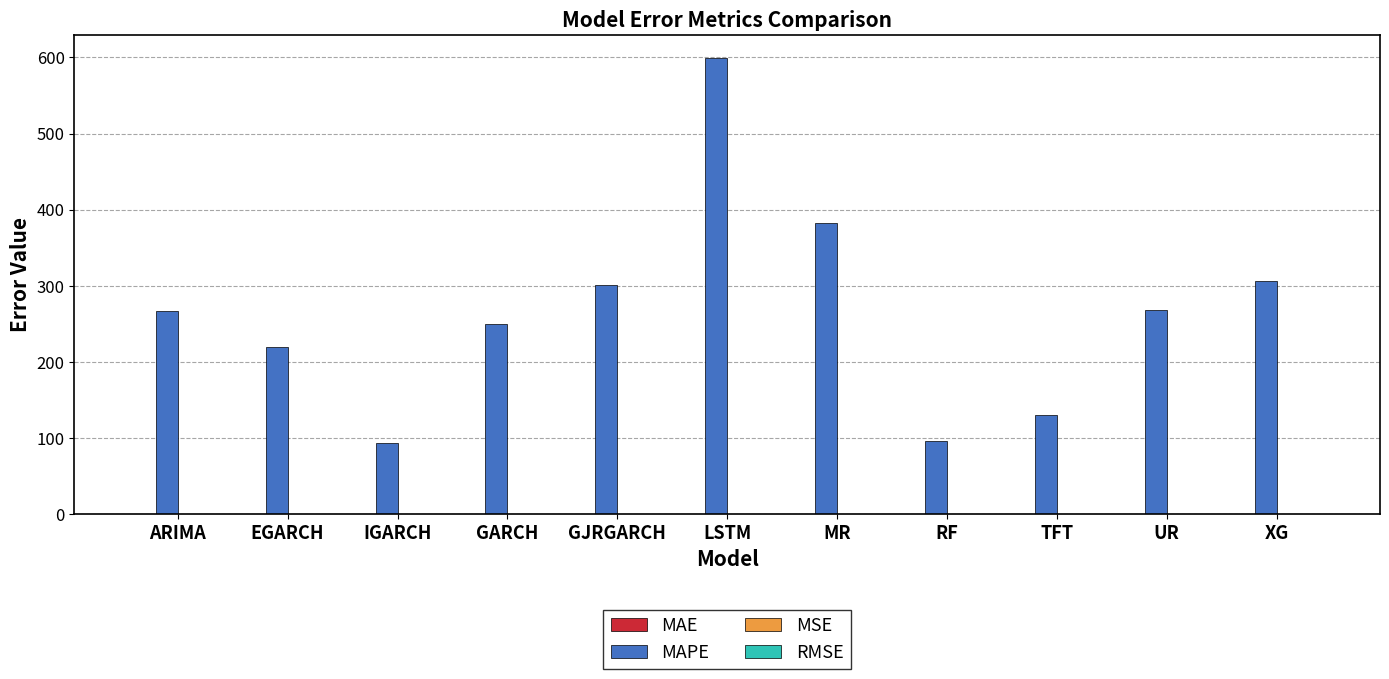

Which series changed the most between GJRGARCH and RF?

MAPE